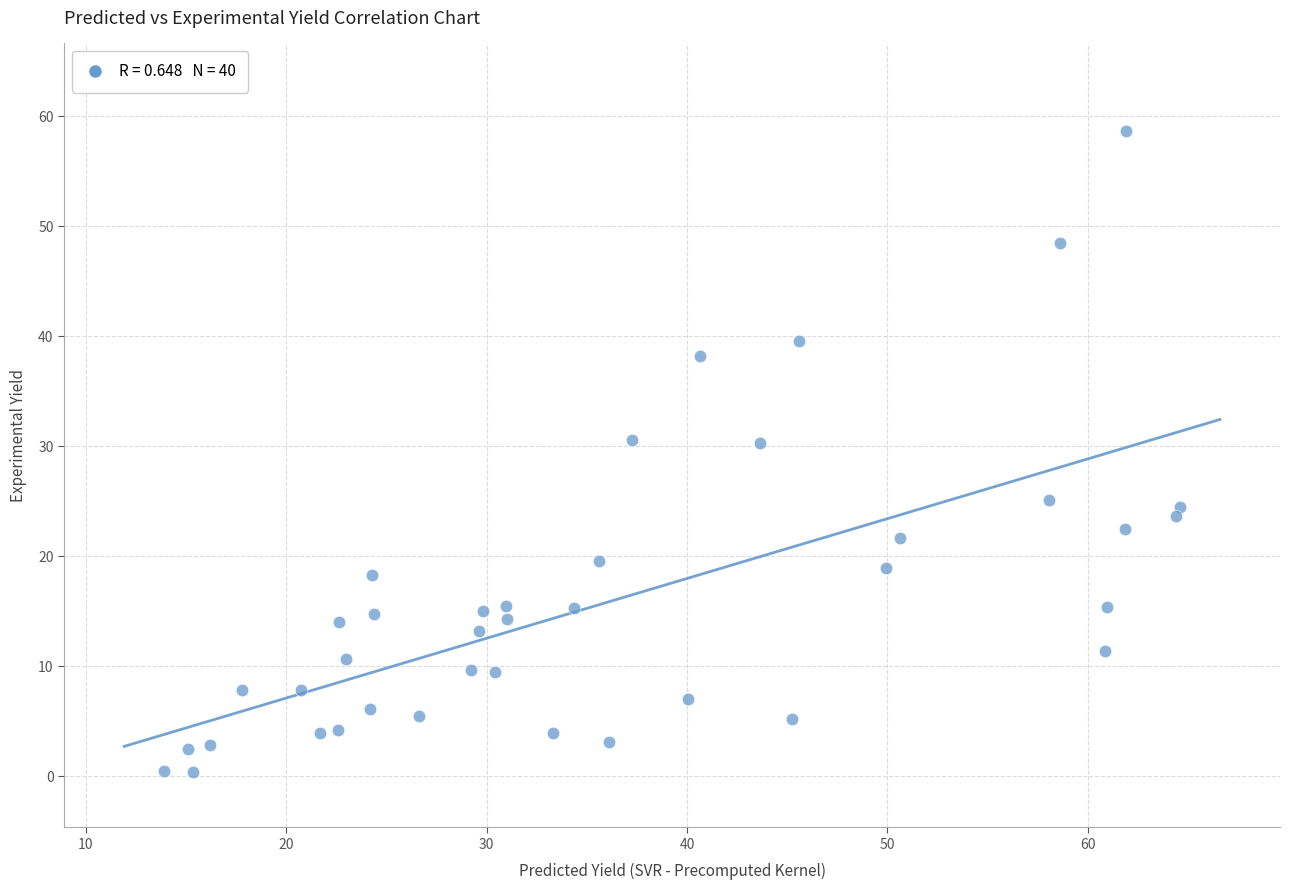

What is the range of X values (max minus min)?

50.7